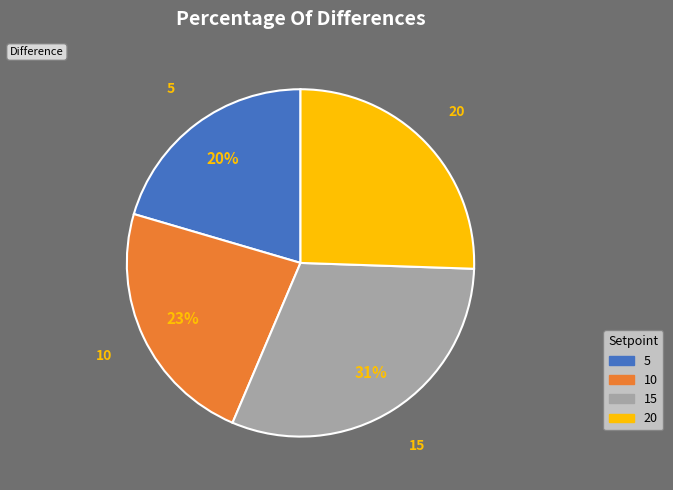

How many segments does this pie chart have?

4